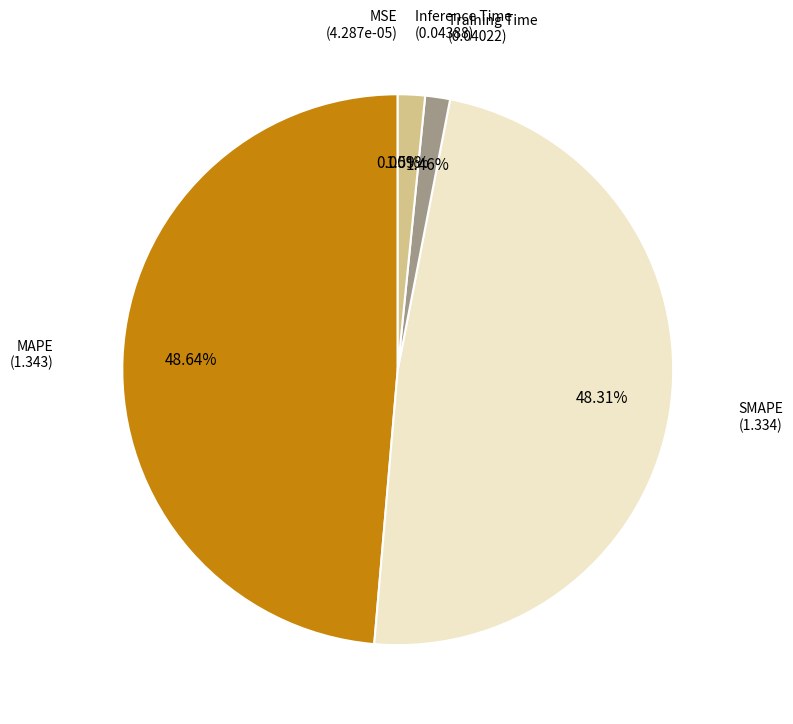

Between MAPE and Training Time, which is larger?

MAPE